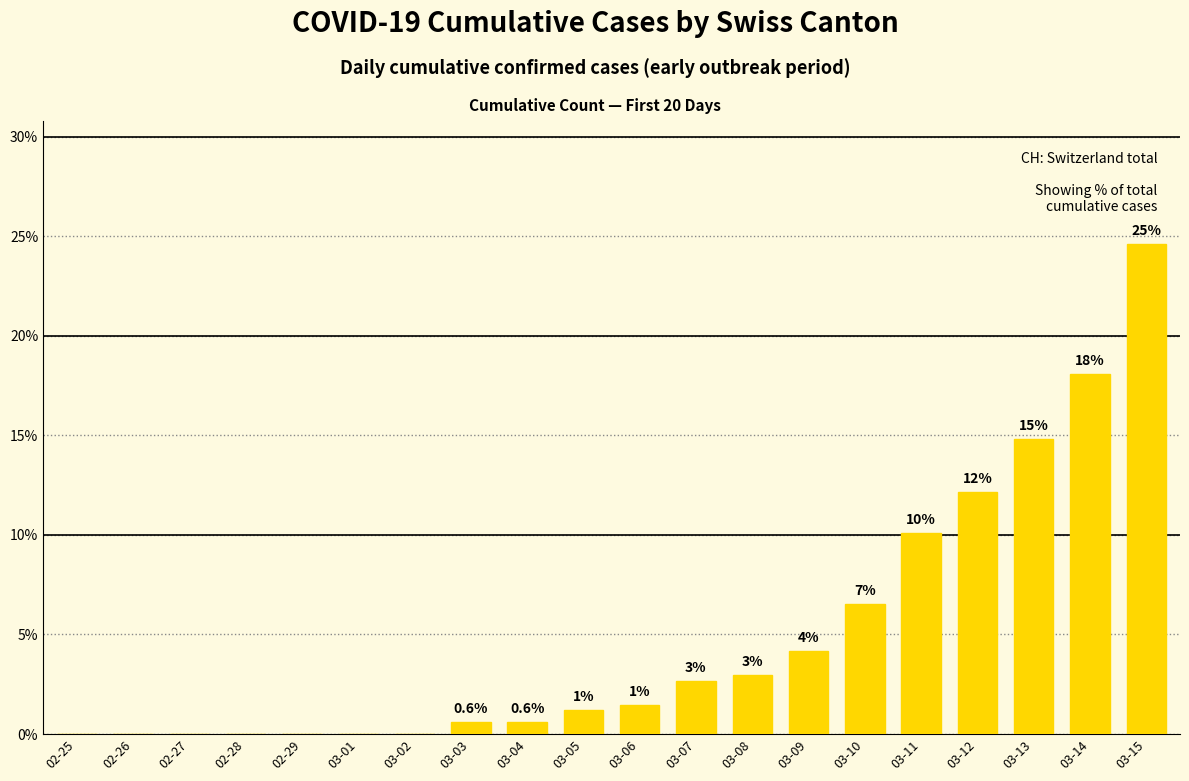

Are the bars horizontal?

No